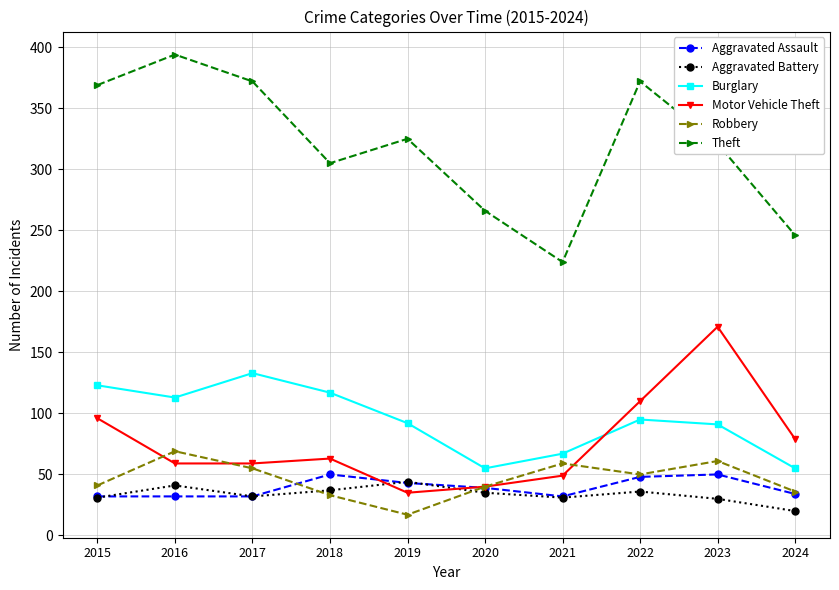

What is the difference between the Theft values at 2021 and 2015?

145